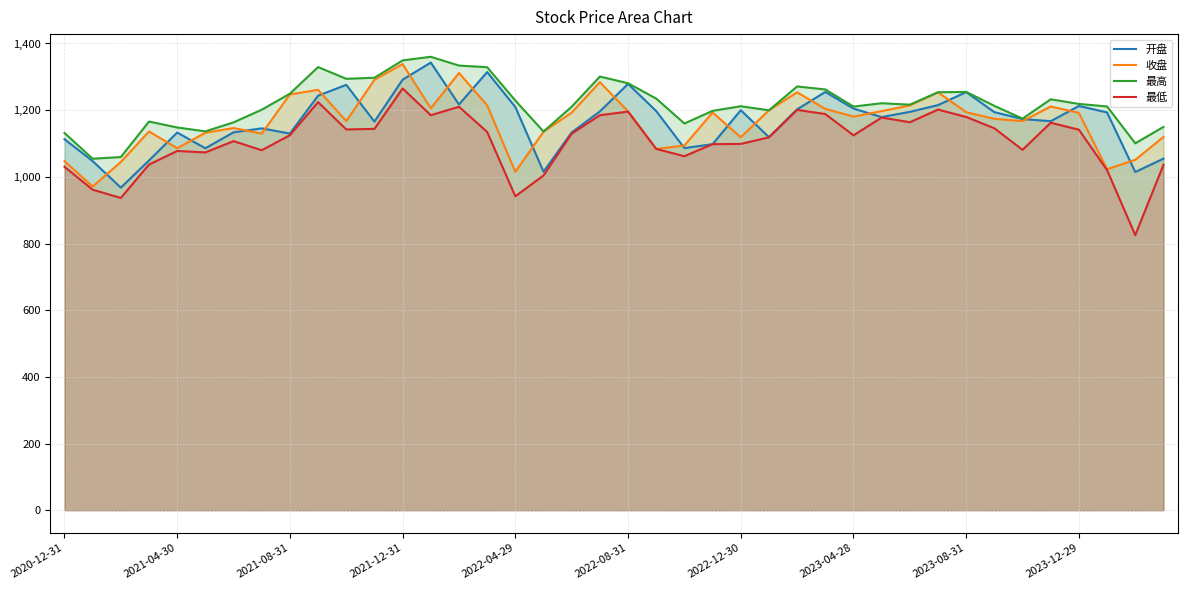

True or false: 开盘 and 最低 intersect in this chart.

False